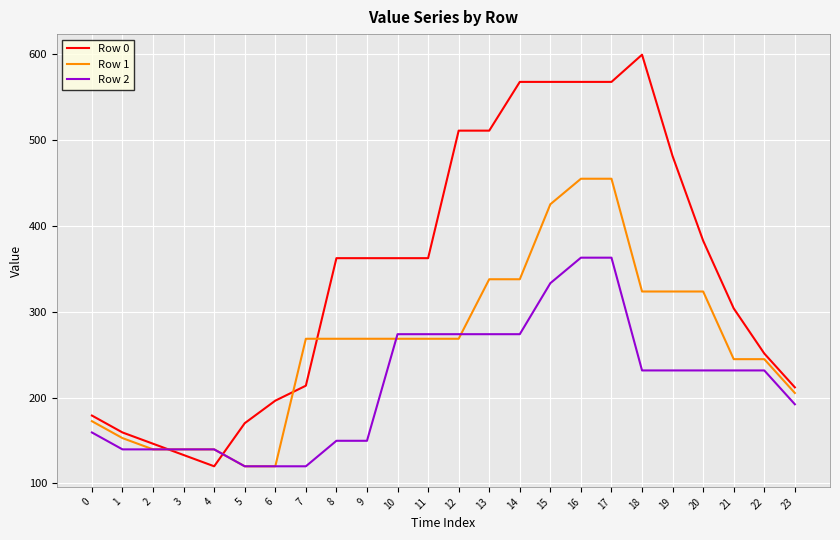

Between 18 and 21, which series saw the biggest shift?

Row 0